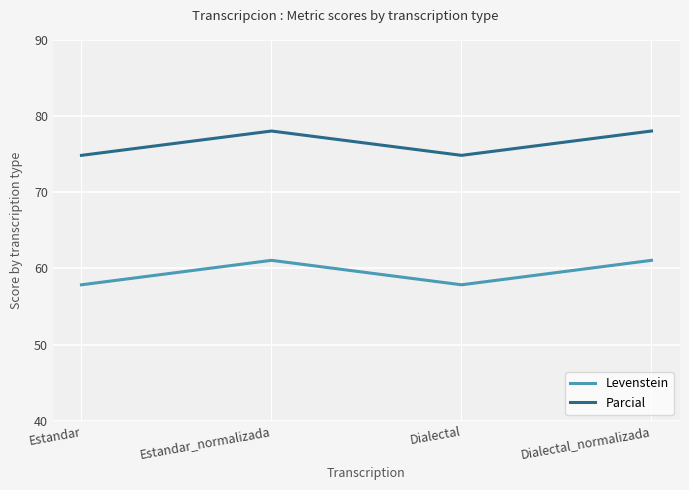

Rank the series at Dialectal_normalizada from highest to lowest value.

Parcial, Levenstein